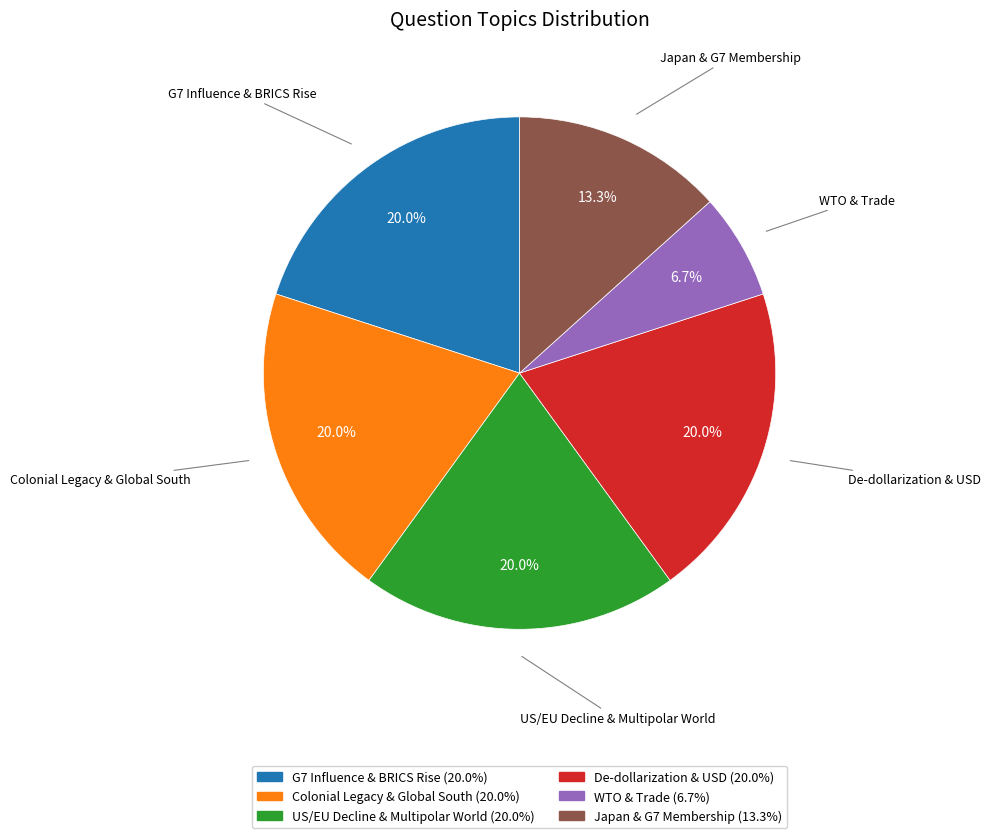

Approximately how many times larger is the value at De-dollarization & USD compared to US/EU Decline & Multipolar World?

1.0